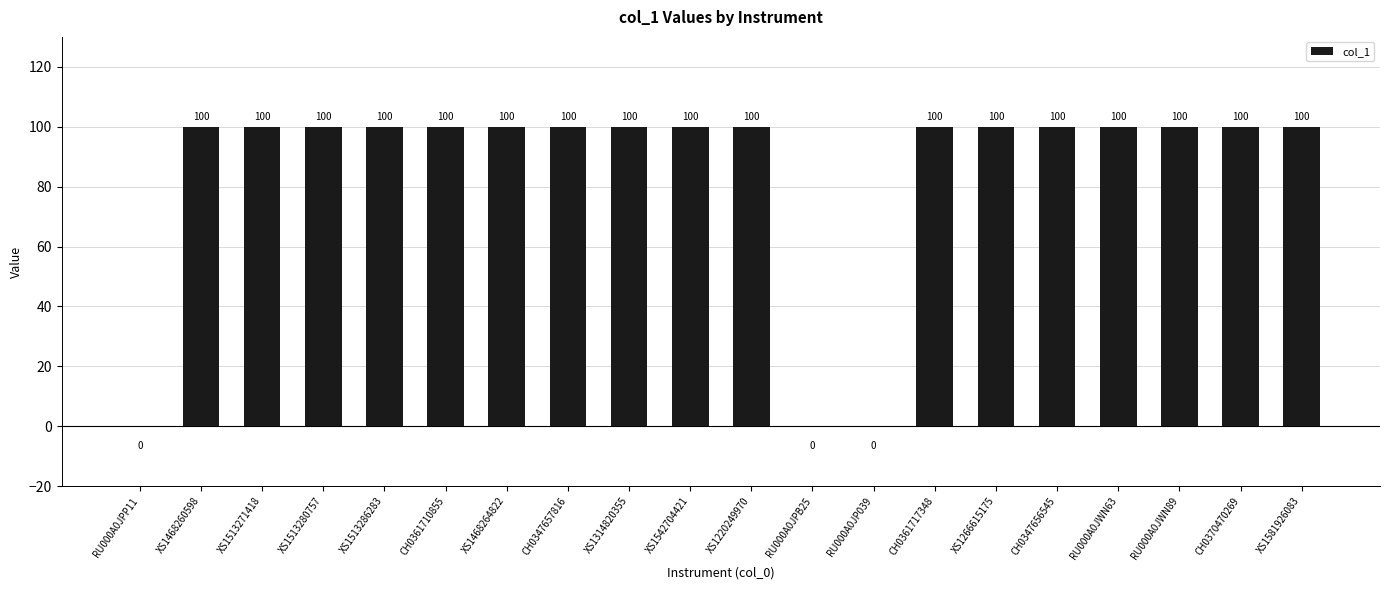

Is it true that the value at XS1581926083 is 157?

False